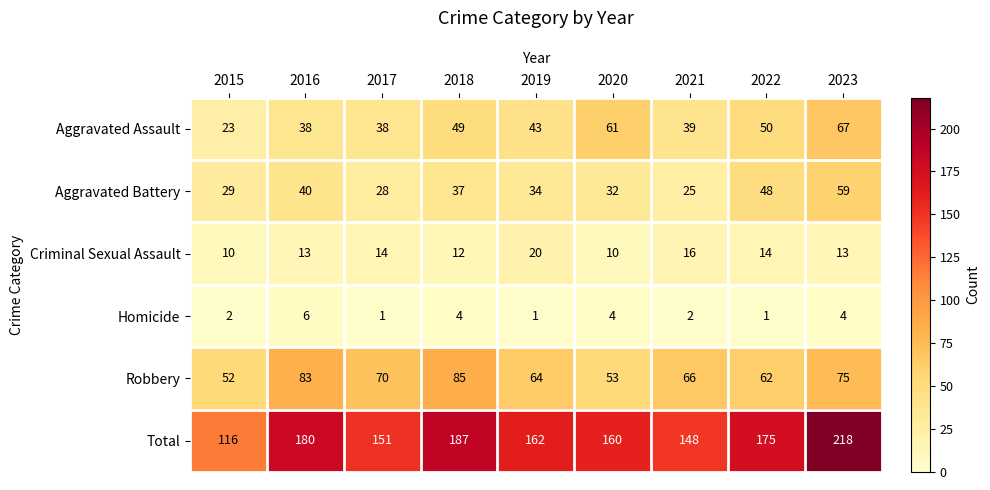

List the series in order of their peak value, lowest first.

Homicide, Criminal Sexual Assault, Aggravated Battery, Aggravated Assault, Robbery, Total